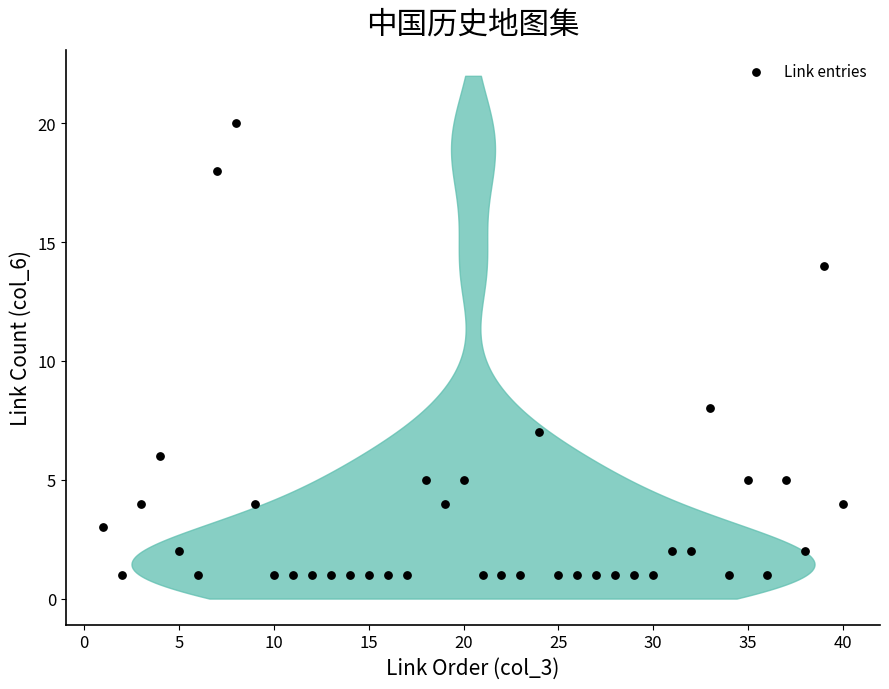

What is the range of X values (max minus min)?

39